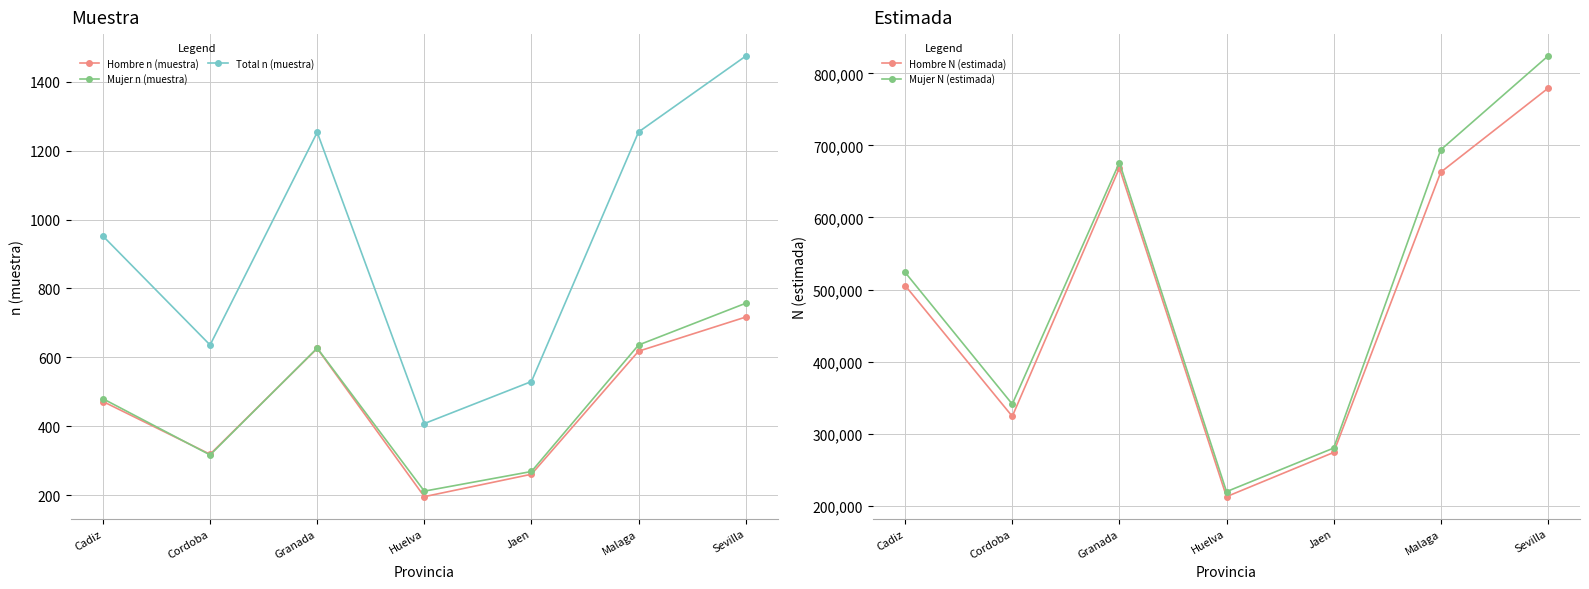

At which label does Hombre N (estimada) reach its peak?

Sevilla